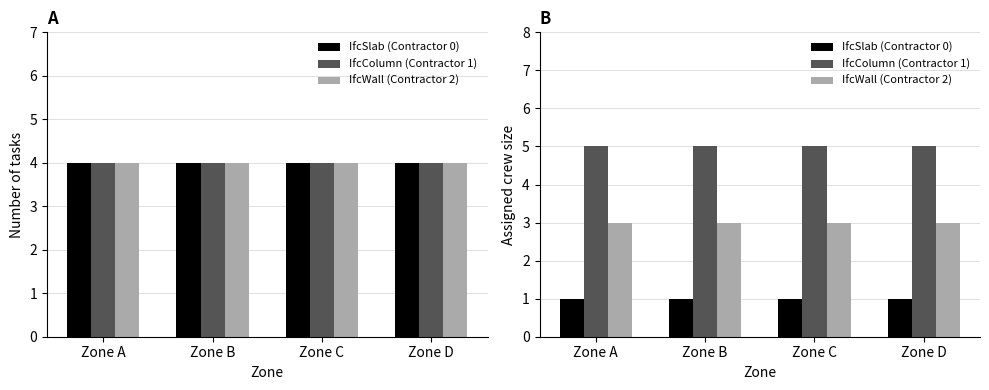

What is the spread (max minus min) of values at Zone B?

4